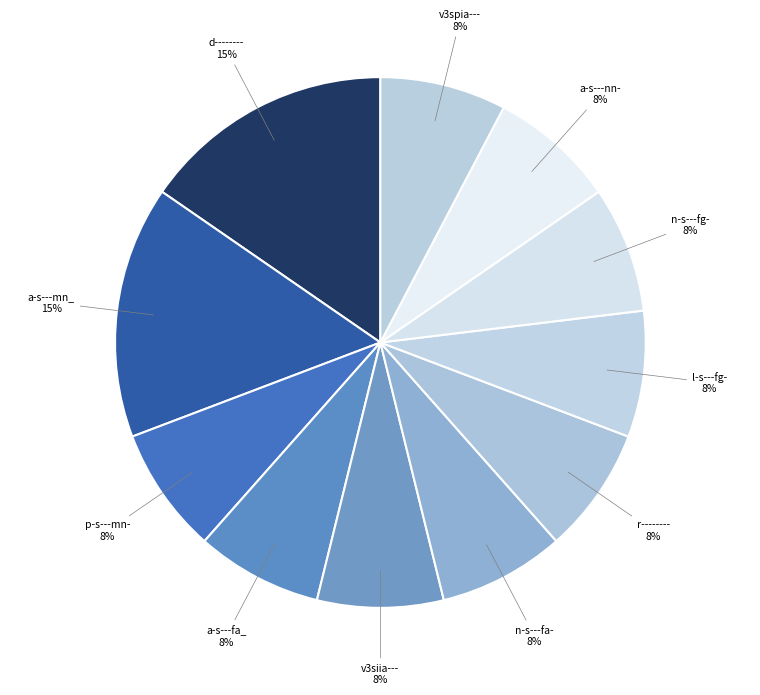

To the nearest percent, what portion does n-s---fg- represent?

8%